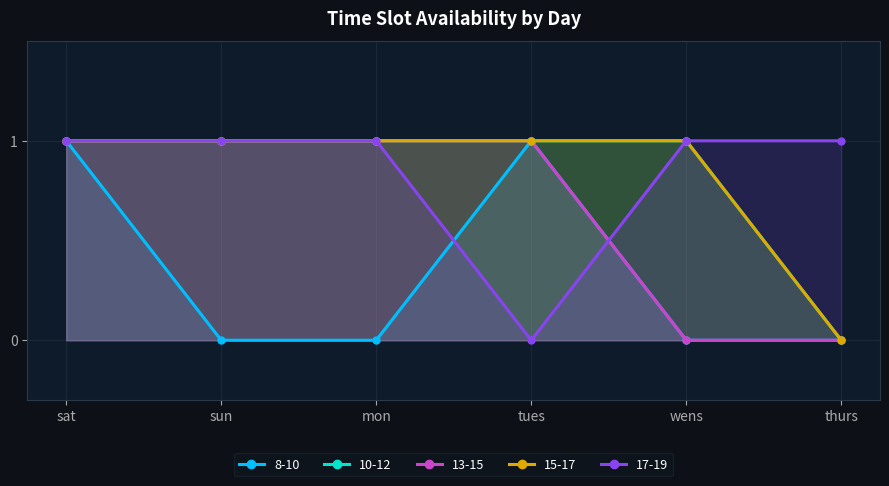

True or false: 10-12 has more than 1 points higher than both neighbors.

False